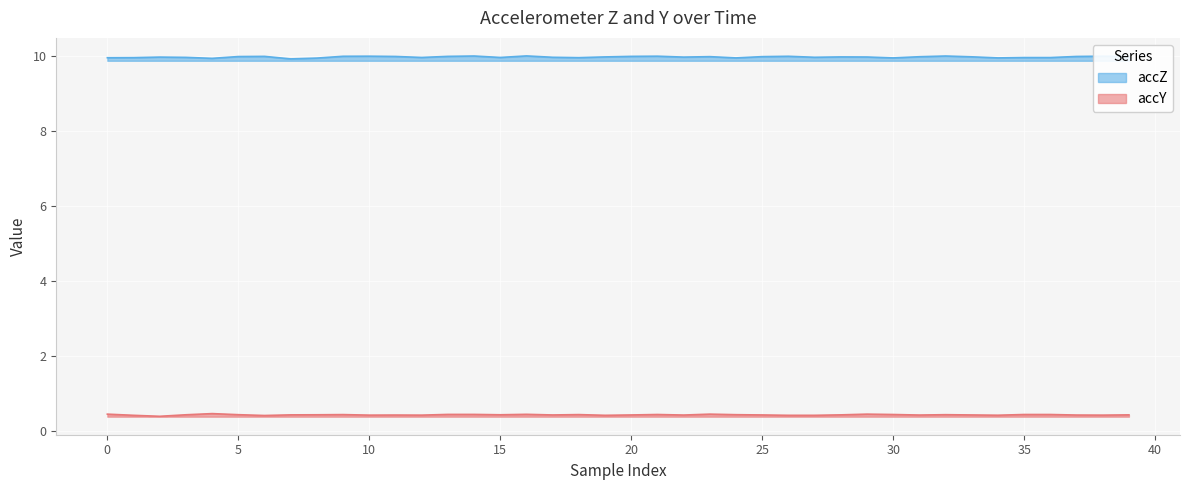

Is it true that accY equals 0.4 at 19?

True